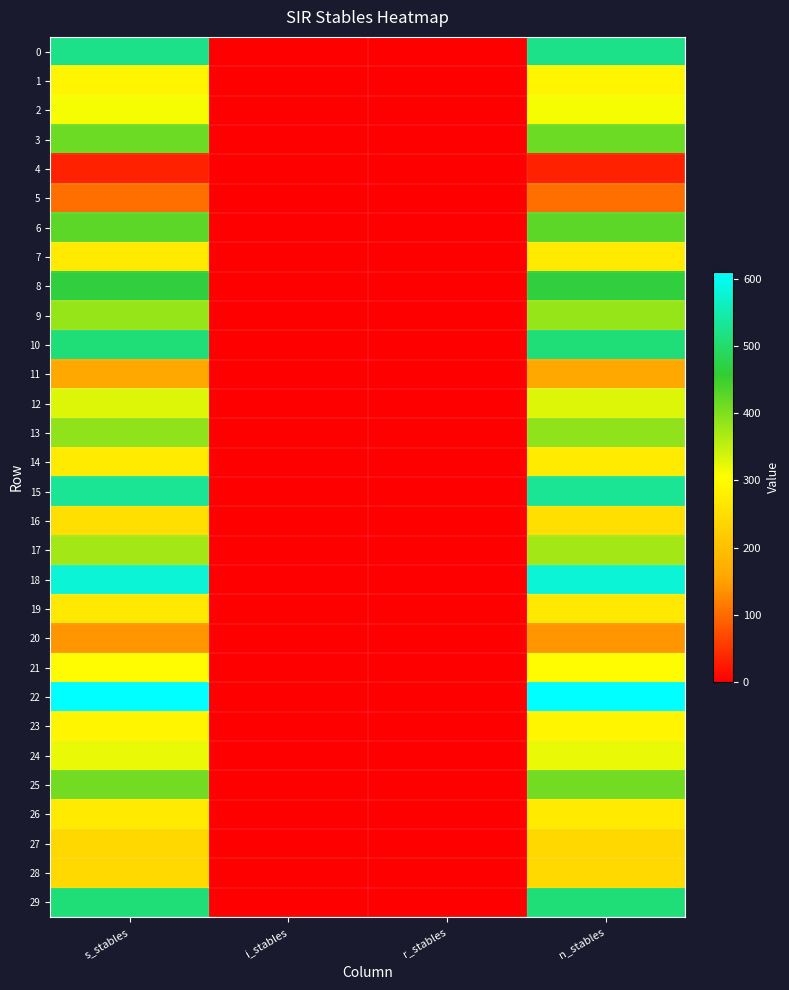

Which series changed the most between s_stables and r_stables?

22